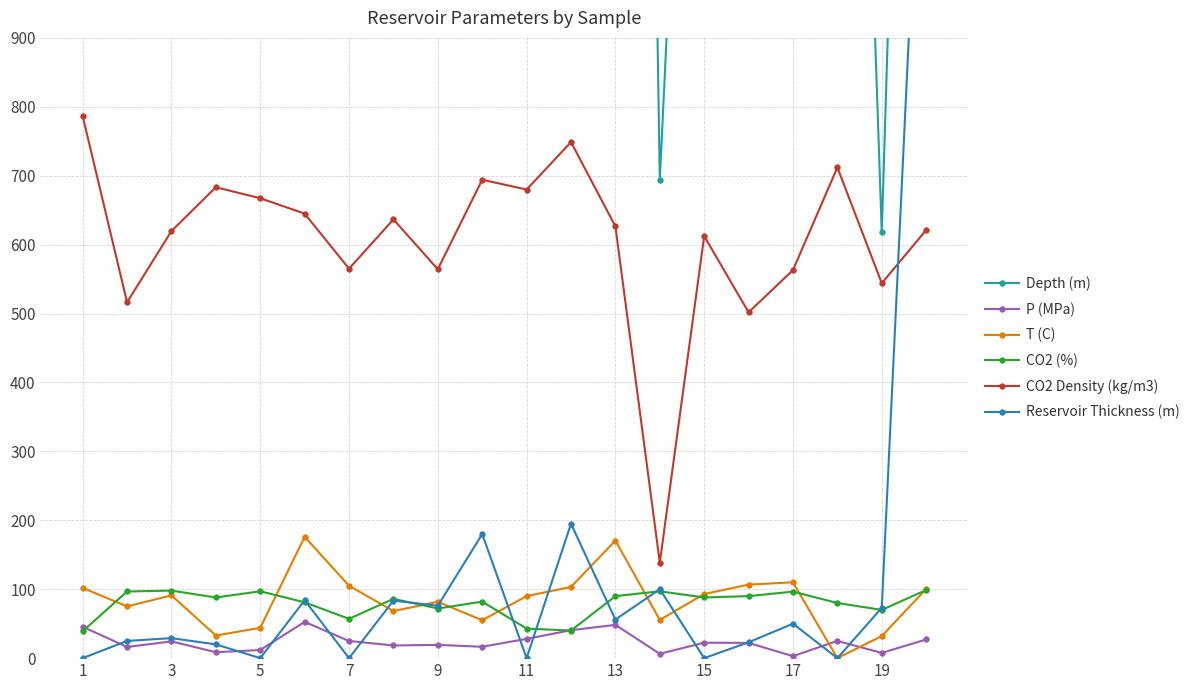

The value of T (C) at 3 is 46.8. True or false?

False